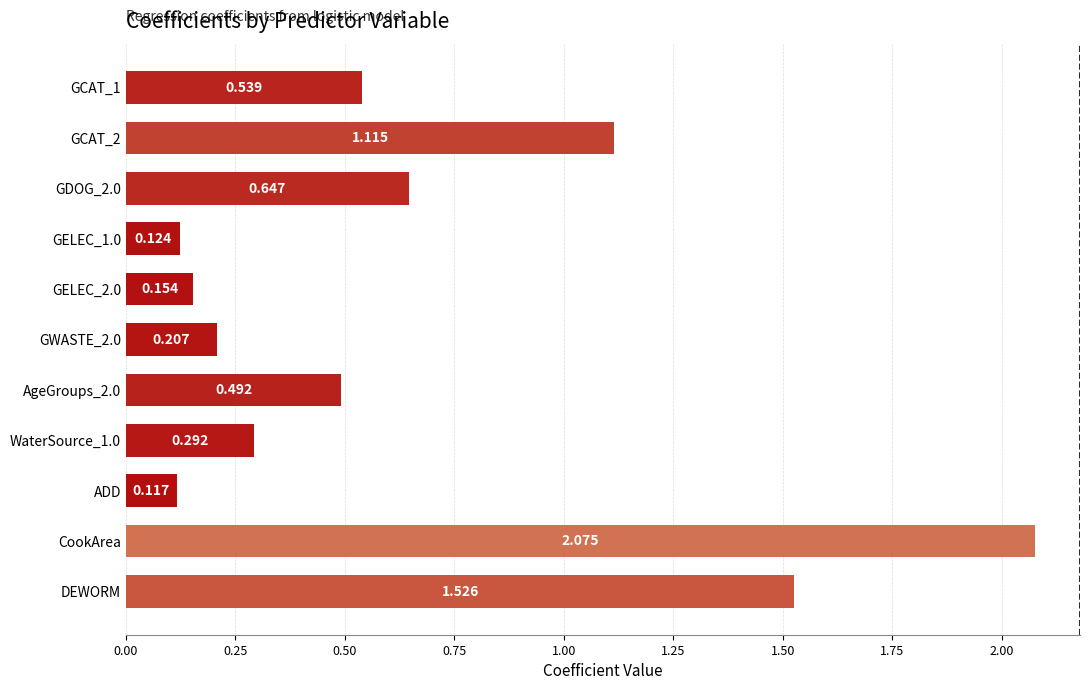

At which category does the chart reach its peak across all series?

CookArea